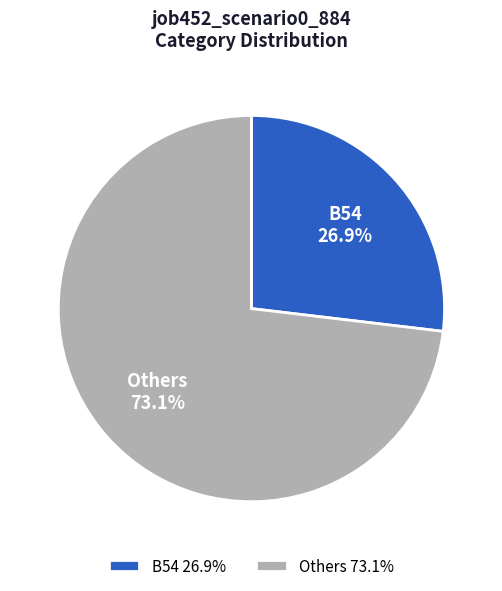

Is there any slice that represents more than half of the pie?

Yes